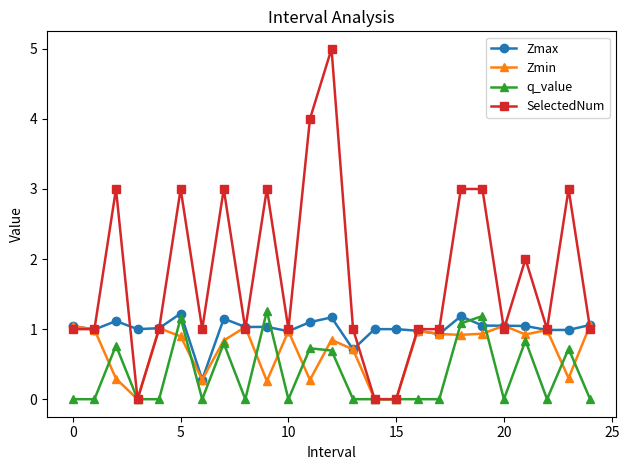

True or false: Zmax has more than 0 points higher than both neighbors.

True